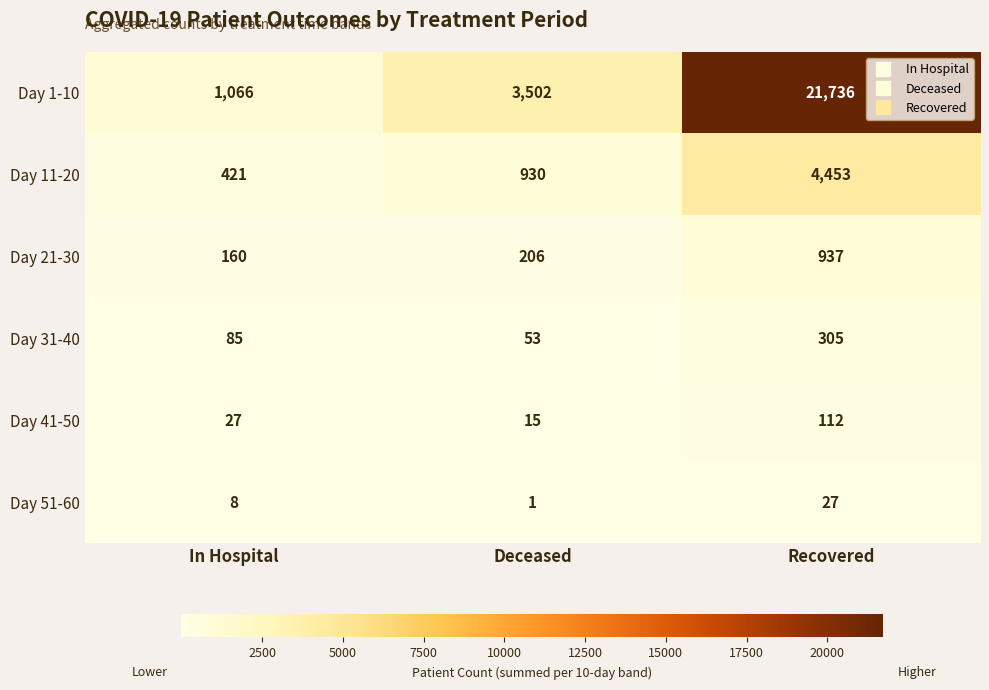

Count the number of data series in this chart.

6